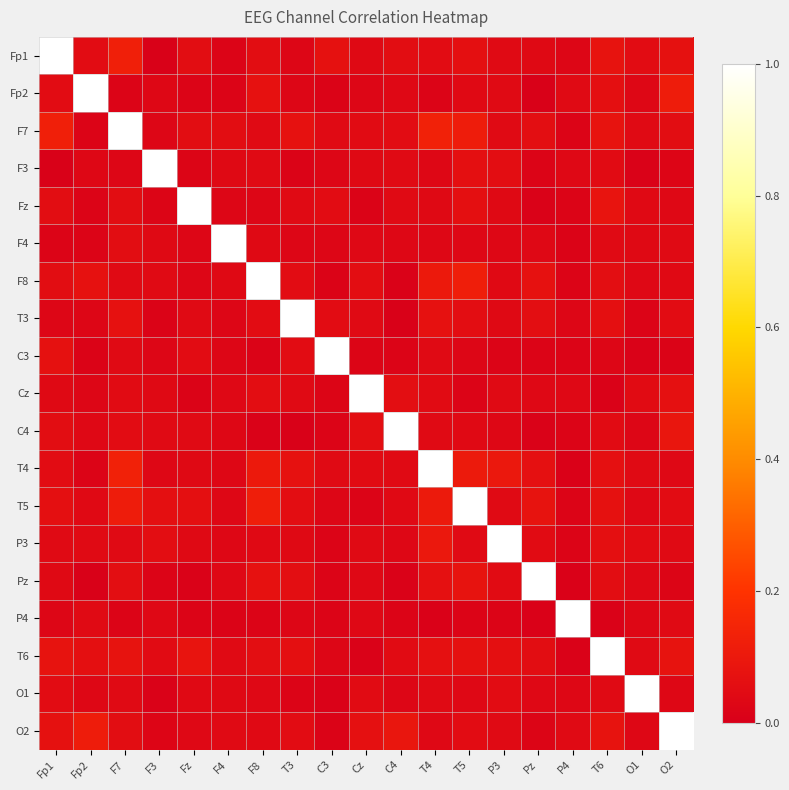

Reading left to right, list all the values displayed in this chart.

Fp1: Fp1=1.0	Fp2=0.1	F7=0.1	F3=0.0	Fz=0.1	F4=0.0	F8=0.1	T3=0.0	C3=0.1	Cz=0.0	C4=0.1	T4=0.0	T5=0.1	P3=0.0	Pz=0.0	P4=0.0	T6=0.1	O1=0.1	O2=0.1
Fp2: Fp1=0.1	Fp2=1.0	F7=0.0	F3=0.0	Fz=0.0	F4=0.0	F8=0.1	T3=0.0	C3=0.0	Cz=0.0	C4=0.0	T4=0.0	T5=0.0	P3=0.0	Pz=0.0	P4=0.0	T6=0.1	O1=0.0	O2=0.1
F7: Fp1=0.1	Fp2=0.0	F7=1.0	F3=0.0	Fz=0.1	F4=0.1	F8=0.0	T3=0.1	C3=0.0	Cz=0.0	C4=0.0	T4=0.1	T5=0.1	P3=0.0	Pz=0.1	P4=0.0	T6=0.1	O1=0.0	O2=0.1
F3: Fp1=0.0	Fp2=0.0	F7=0.0	F3=1.0	Fz=0.0	F4=0.0	F8=0.0	T3=0.0	C3=0.0	Cz=0.0	C4=0.0	T4=0.0	T5=0.1	P3=0.1	Pz=0.0	P4=0.0	T6=0.0	O1=0.0	O2=0.0
Fz: Fp1=0.1	Fp2=0.0	F7=0.1	F3=0.0	Fz=1.0	F4=0.0	F8=0.0	T3=0.0	C3=0.1	Cz=0.0	C4=0.0	T4=0.0	T5=0.1	P3=0.0	Pz=0.0	P4=0.0	T6=0.1	O1=0.0	O2=0.0
F4: Fp1=0.0	Fp2=0.0	F7=0.1	F3=0.0	Fz=0.0	F4=1.0	F8=0.0	T3=0.0	C3=0.0	Cz=0.0	C4=0.0	T4=0.0	T5=0.0	P3=0.0	Pz=0.0	P4=0.0	T6=0.0	O1=0.0	O2=0.0
F8: Fp1=0.1	Fp2=0.1	F7=0.0	F3=0.0	Fz=0.0	F4=0.0	F8=1.0	T3=0.1	C3=0.0	Cz=0.1	C4=0.0	T4=0.1	T5=0.1	P3=0.0	Pz=0.1	P4=0.0	T6=0.1	O1=0.0	O2=0.0
T3: Fp1=0.0	Fp2=0.0	F7=0.1	F3=0.0	Fz=0.0	F4=0.0	F8=0.1	T3=1.0	C3=0.0	Cz=0.0	C4=0.0	T4=0.1	T5=0.1	P3=0.0	Pz=0.1	P4=0.0	T6=0.1	O1=0.0	O2=0.1
C3: Fp1=0.1	Fp2=0.0	F7=0.0	F3=0.0	Fz=0.1	F4=0.0	F8=0.0	T3=0.0	C3=1.0	Cz=0.0	C4=0.0	T4=0.0	T5=0.0	P3=0.0	Pz=0.0	P4=0.0	T6=0.0	O1=0.0	O2=0.0
Cz: Fp1=0.0	Fp2=0.0	F7=0.0	F3=0.0	Fz=0.0	F4=0.0	F8=0.1	T3=0.0	C3=0.0	Cz=1.0	C4=0.1	T4=0.0	T5=0.0	P3=0.0	Pz=0.0	P4=0.0	T6=0.0	O1=0.0	O2=0.1
C4: Fp1=0.1	Fp2=0.0	F7=0.0	F3=0.0	Fz=0.0	F4=0.0	F8=0.0	T3=0.0	C3=0.0	Cz=0.1	C4=1.0	T4=0.0	T5=0.0	P3=0.0	Pz=0.0	P4=0.0	T6=0.0	O1=0.0	O2=0.1
T4: Fp1=0.0	Fp2=0.0	F7=0.1	F3=0.0	Fz=0.0	F4=0.0	F8=0.1	T3=0.1	C3=0.0	Cz=0.0	C4=0.0	T4=1.0	T5=0.1	P3=0.1	Pz=0.1	P4=0.0	T6=0.1	O1=0.0	O2=0.0
T5: Fp1=0.1	Fp2=0.0	F7=0.1	F3=0.1	Fz=0.1	F4=0.0	F8=0.1	T3=0.1	C3=0.0	Cz=0.0	C4=0.0	T4=0.1	T5=1.0	P3=0.0	Pz=0.1	P4=0.0	T6=0.1	O1=0.0	O2=0.0
P3: Fp1=0.0	Fp2=0.0	F7=0.0	F3=0.1	Fz=0.0	F4=0.0	F8=0.0	T3=0.0	C3=0.0	Cz=0.0	C4=0.0	T4=0.1	T5=0.0	P3=1.0	Pz=0.0	P4=0.0	T6=0.1	O1=0.0	O2=0.0
Pz: Fp1=0.0	Fp2=0.0	F7=0.1	F3=0.0	Fz=0.0	F4=0.0	F8=0.1	T3=0.1	C3=0.0	Cz=0.0	C4=0.0	T4=0.1	T5=0.1	P3=0.0	Pz=1.0	P4=0.0	T6=0.1	O1=0.0	O2=0.0
P4: Fp1=0.0	Fp2=0.0	F7=0.0	F3=0.0	Fz=0.0	F4=0.0	F8=0.0	T3=0.0	C3=0.0	Cz=0.0	C4=0.0	T4=0.0	T5=0.0	P3=0.0	Pz=0.0	P4=1.0	T6=0.0	O1=0.0	O2=0.0
T6: Fp1=0.1	Fp2=0.1	F7=0.1	F3=0.0	Fz=0.1	F4=0.0	F8=0.1	T3=0.1	C3=0.0	Cz=0.0	C4=0.0	T4=0.1	T5=0.1	P3=0.1	Pz=0.1	P4=0.0	T6=1.0	O1=0.0	O2=0.1
O1: Fp1=0.1	Fp2=0.0	F7=0.0	F3=0.0	Fz=0.0	F4=0.0	F8=0.0	T3=0.0	C3=0.0	Cz=0.0	C4=0.0	T4=0.0	T5=0.0	P3=0.0	Pz=0.0	P4=0.0	T6=0.0	O1=1.0	O2=0.0
O2: Fp1=0.1	Fp2=0.1	F7=0.1	F3=0.0	Fz=0.0	F4=0.0	F8=0.0	T3=0.1	C3=0.0	Cz=0.1	C4=0.1	T4=0.0	T5=0.0	P3=0.0	Pz=0.0	P4=0.0	T6=0.1	O1=0.0	O2=1.0